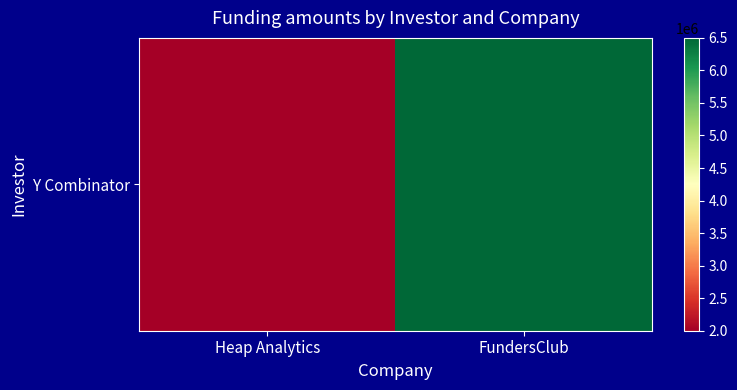

What is the average value?

4250000